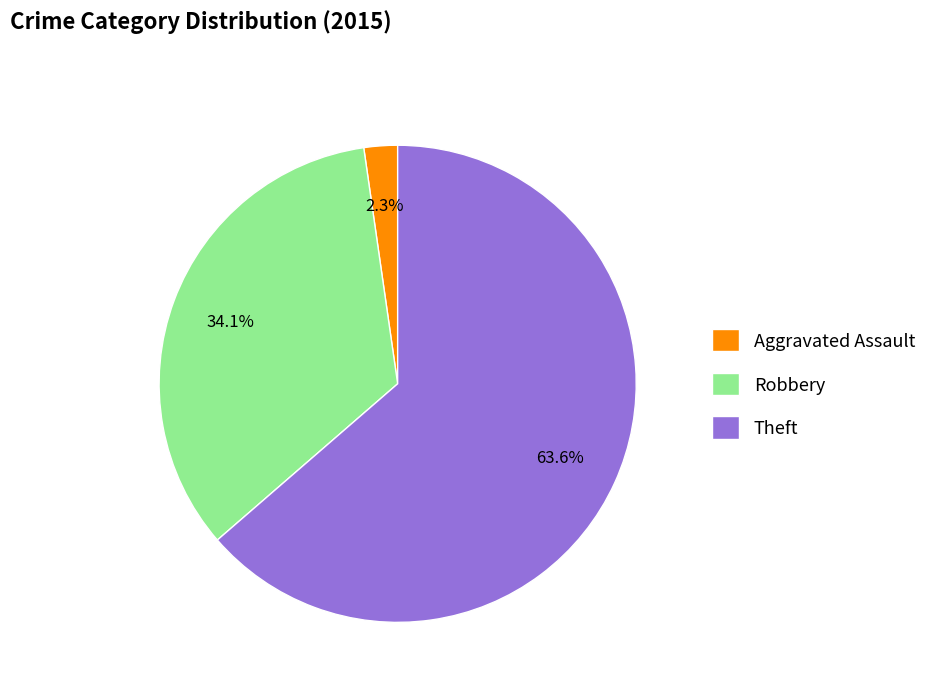

What is the ratio of the value at Theft to the value at Robbery?

1.9